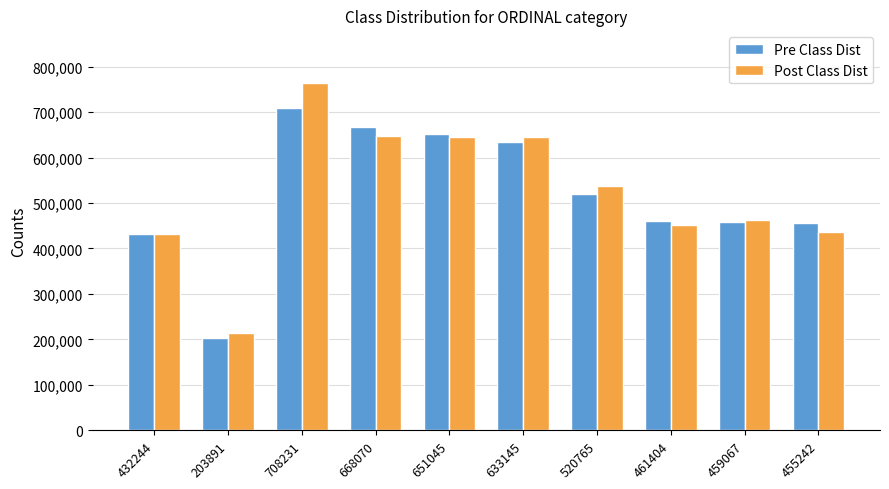

At how many categories does at least one series exceed 508678?

5